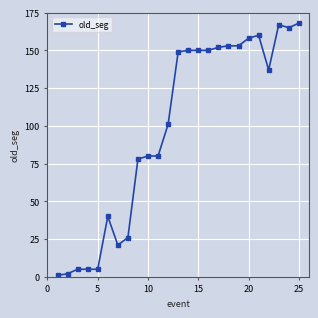

True or false: the data has more than 0 interior local peaks.

True